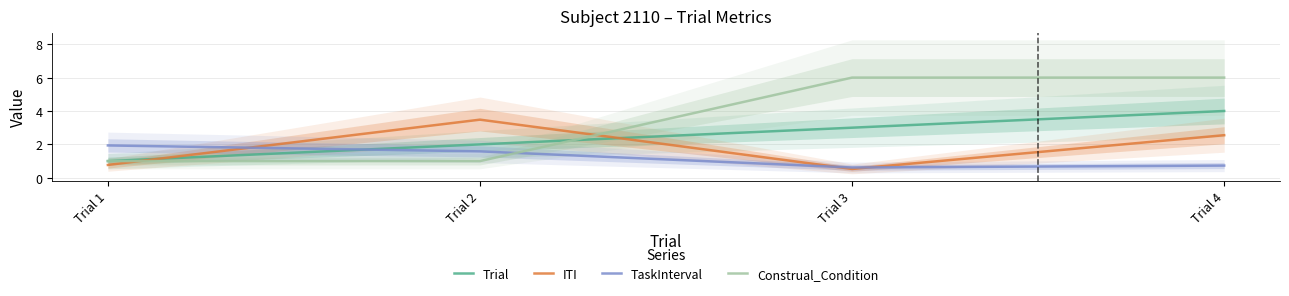

Which series has the largest total across all categories?

Construal_Condition